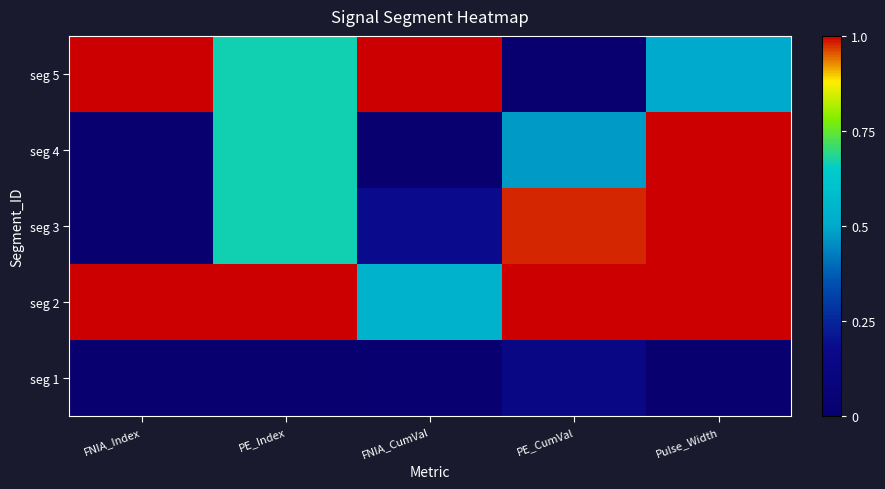

Which series has the largest range (max minus min)?

seg 3